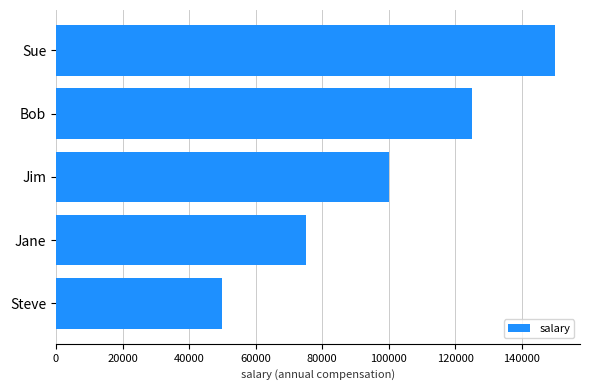

The value at Jim is 100000. True or false?

True